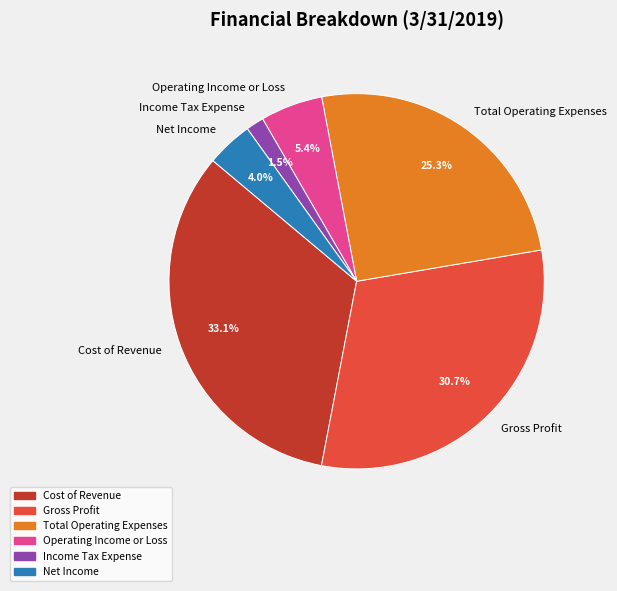

Is it true that Income Tax Expense is 14% of the pie?

False